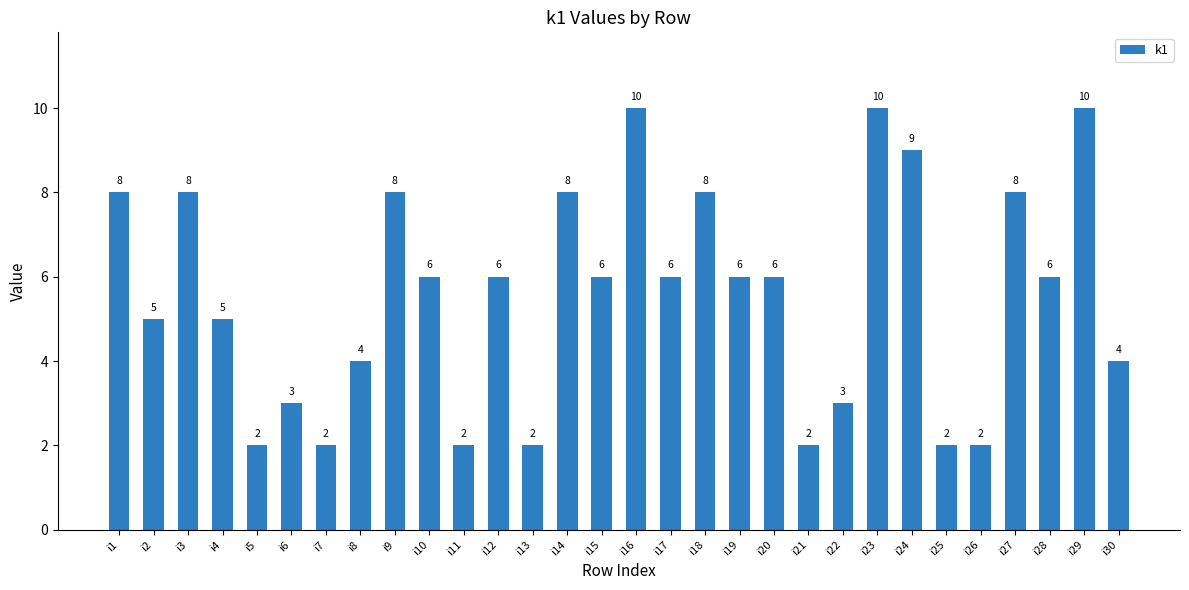

The chart shows a value of 2 at i8. True or false?

False